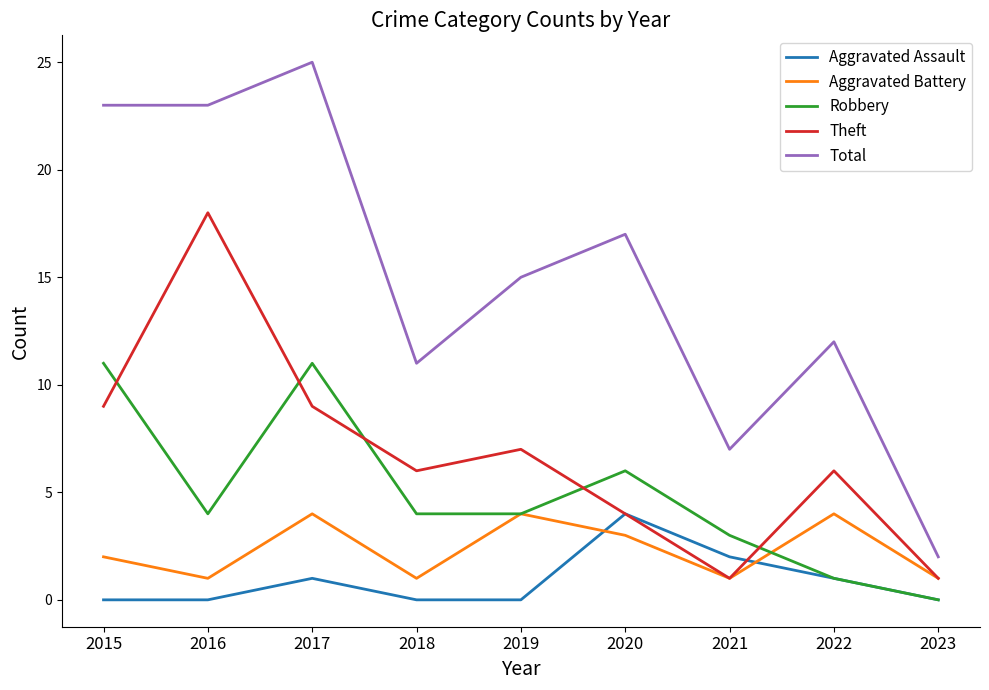

How many lines are shown in the chart?

5